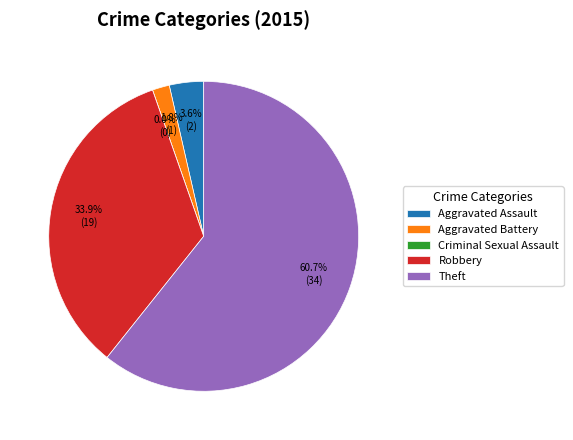

Is the sum of Theft and Aggravated Battery greater than half?

Yes